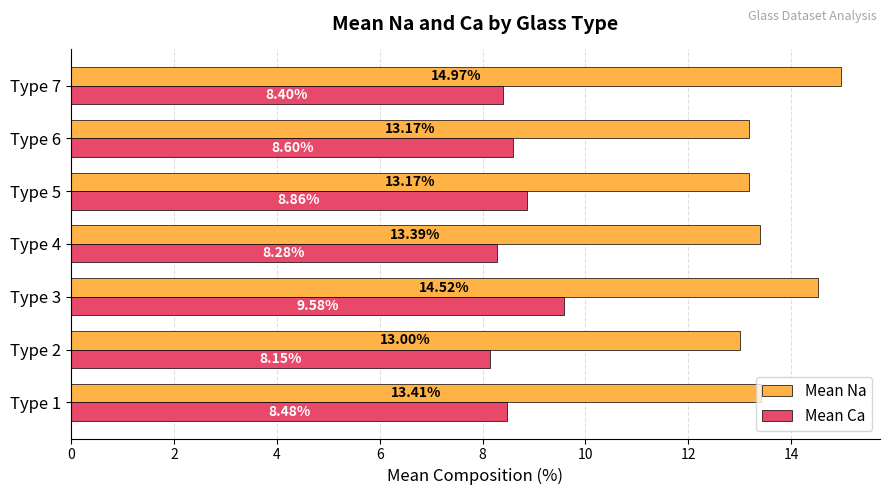

What is the sum of the Mean Ca values at Type 4 and Type 5?

17.1